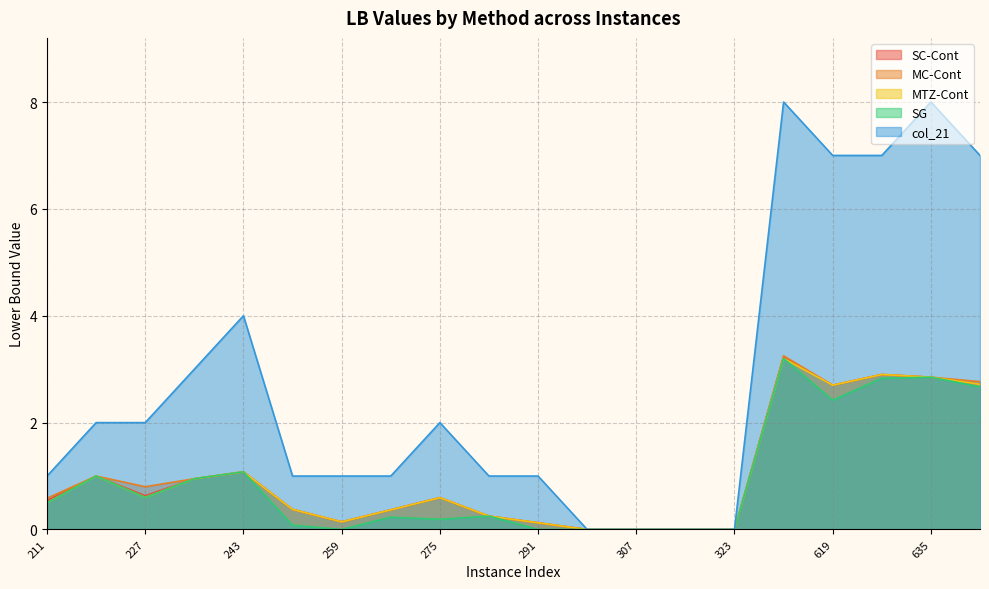

Which series has the largest total across all categories?

col_21